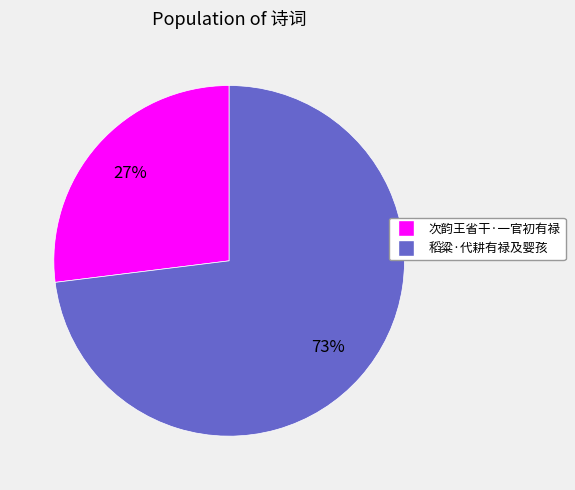

How many segments does this pie chart have?

2